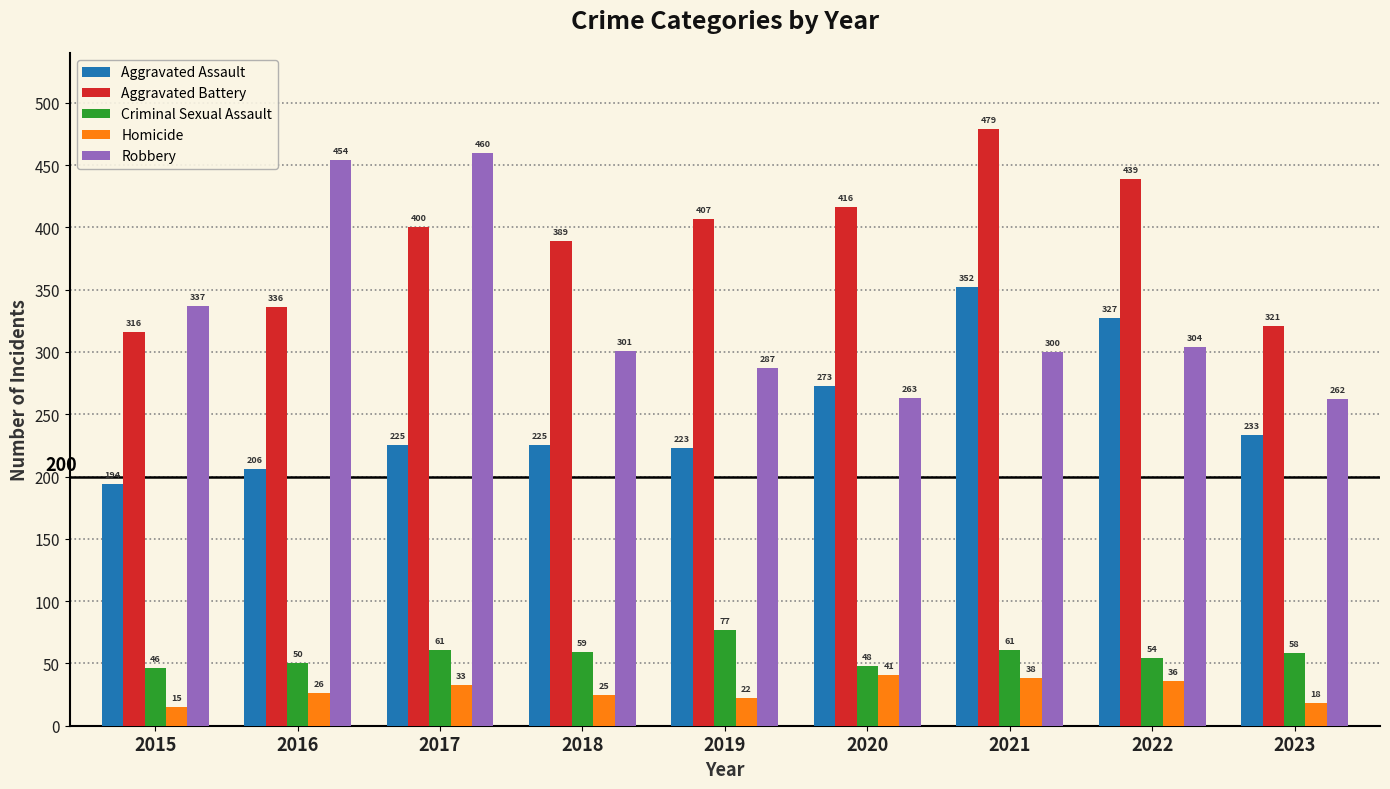

At which label does Robbery first exceed 301?

2015